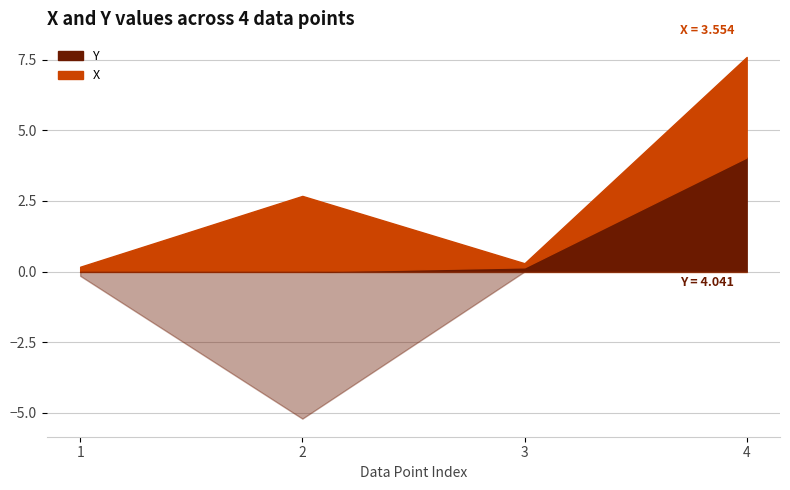

Is the value of X at 1 greater than the value of Y at 1?

Yes